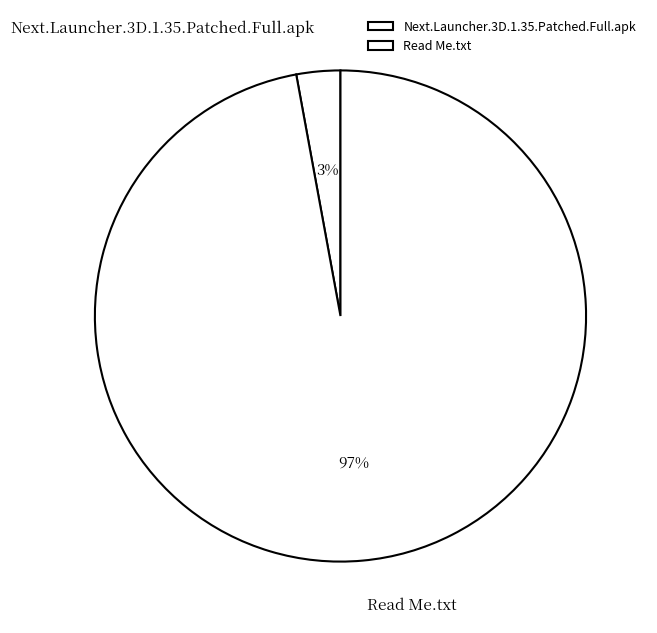

Which has a higher value, Next.Launcher.3D.1.35.Patched.Full.apk or Read Me.txt?

Read Me.txt